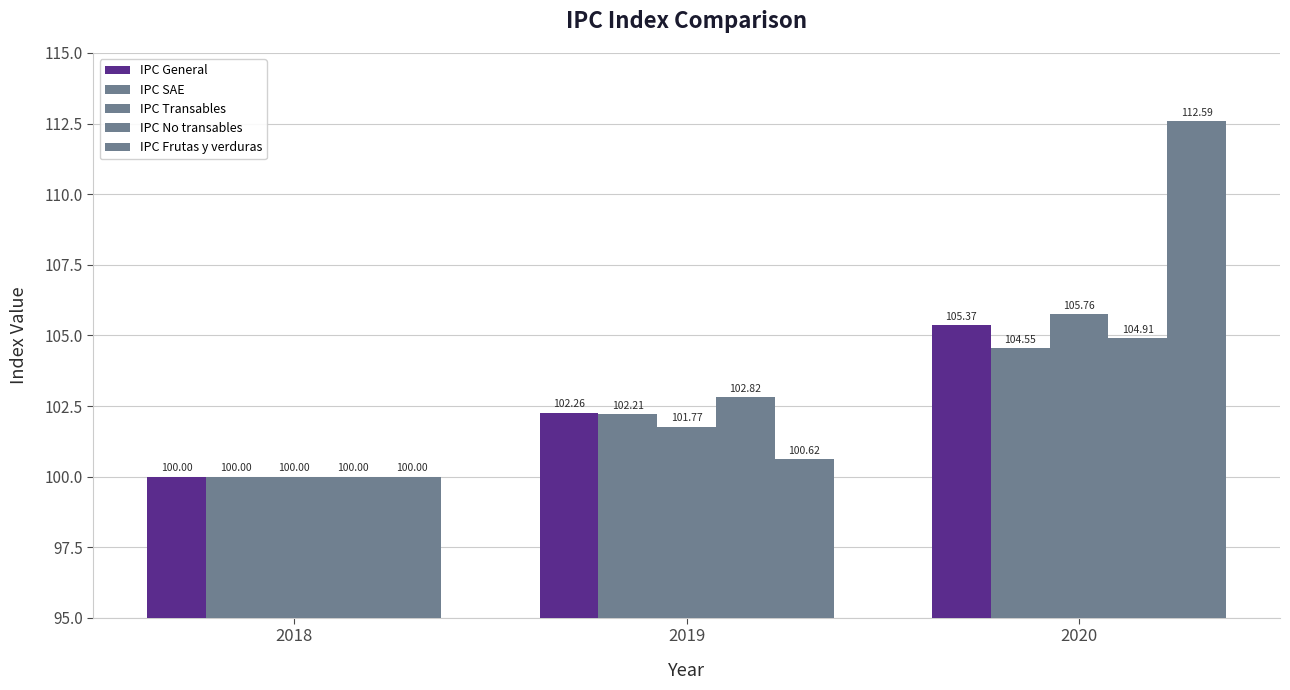

Rank the series by their maximum value, from highest to lowest.

IPC Frutas y verduras, IPC Transables, IPC General, IPC No transables, IPC SAE